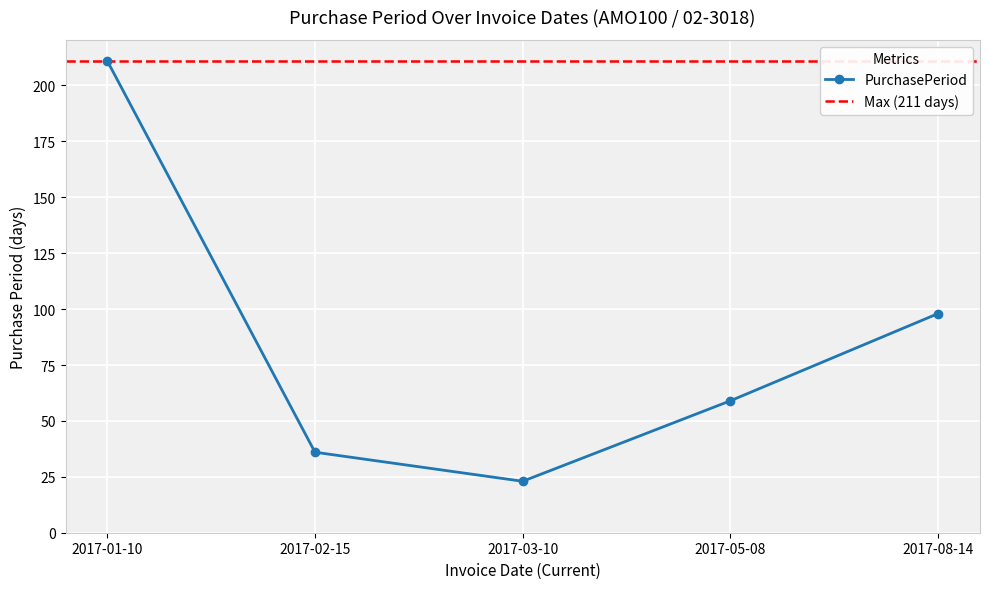

The value at 2017-02-15 is 36. True or false?

True